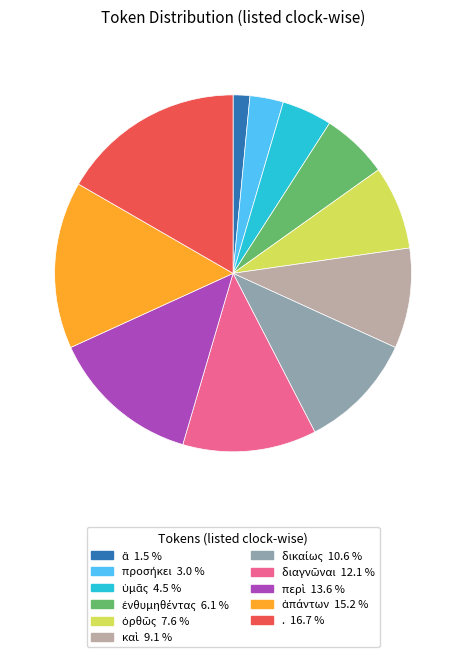

Is there a majority slice in this chart?

No